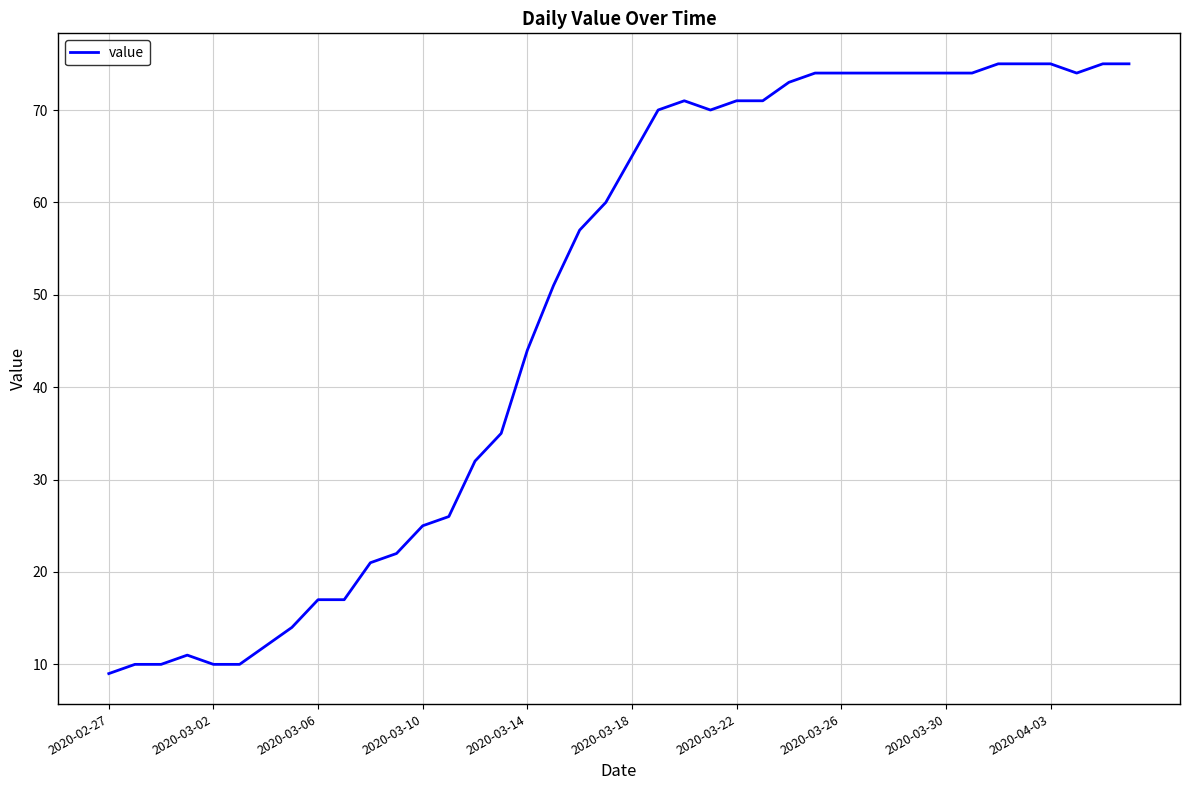

What is the maximum value shown in the chart?

75